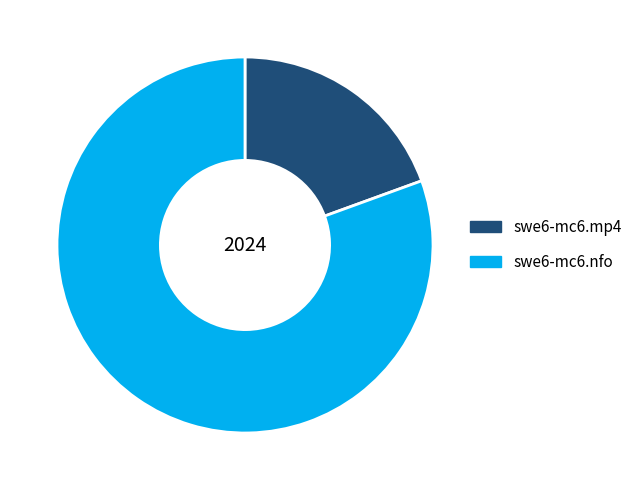

True or false: swe6-mc6.mp4 accounts for 19% of the total.

True